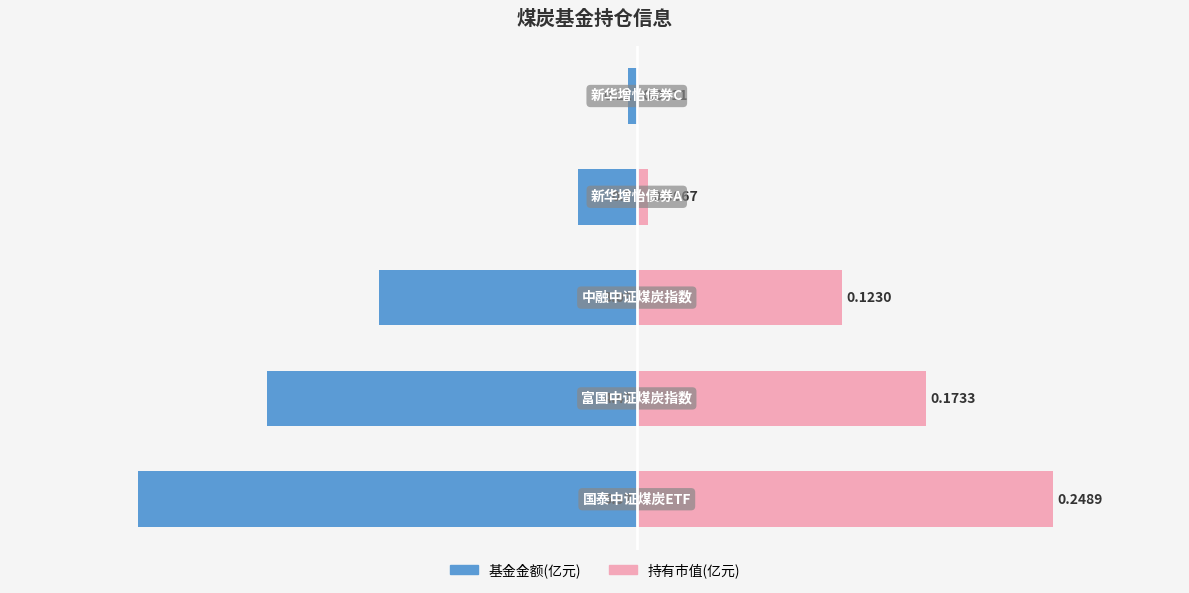

Does the chart contain stacked bars?

No